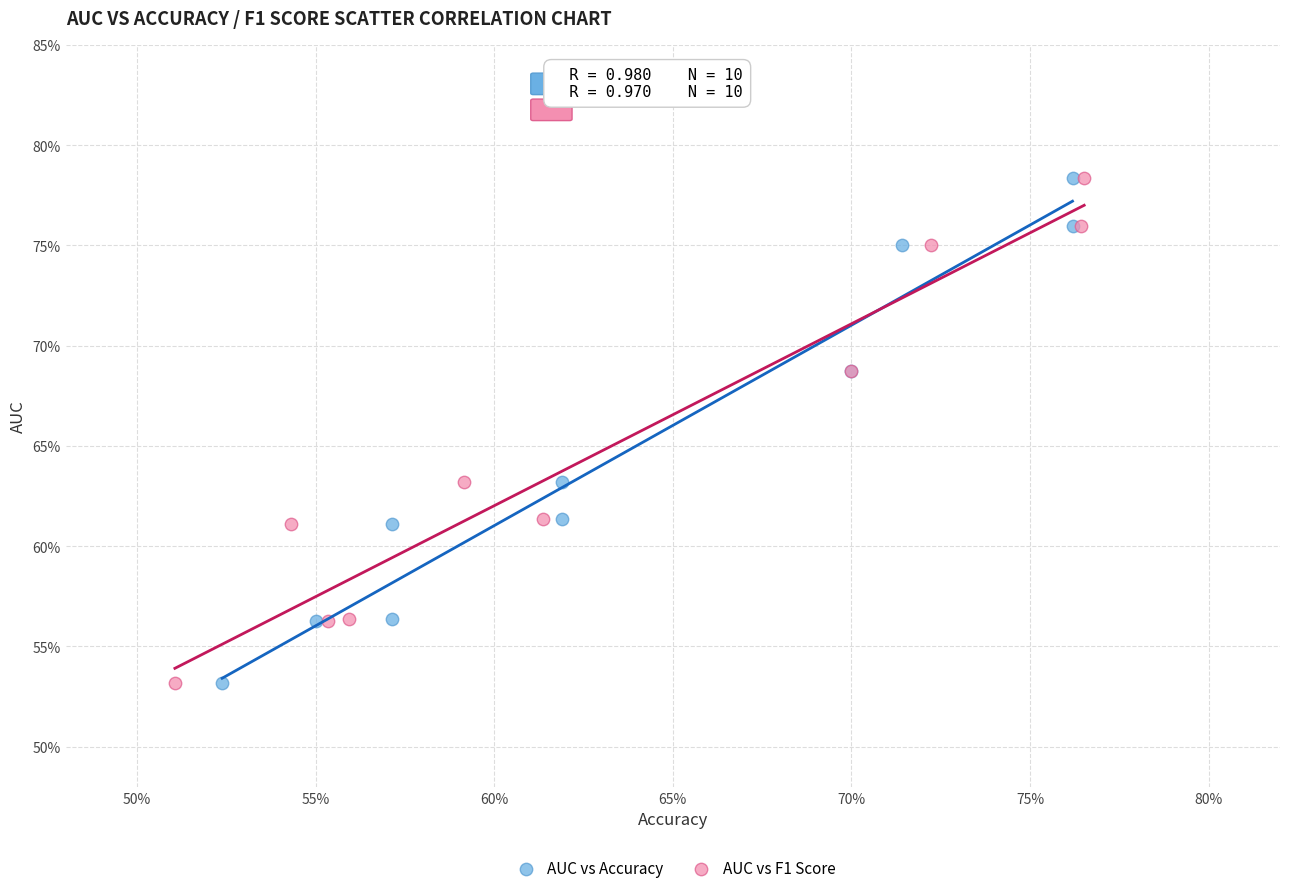

What are all the series names shown in the legend?

AUC vs Accuracy, AUC vs F1 Score